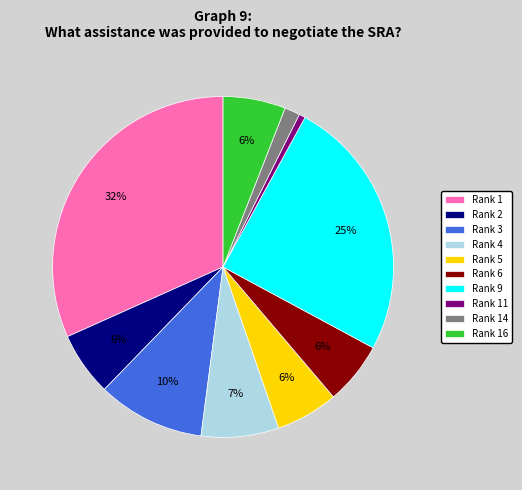

Combined, do Rank 2 and Rank 16 account for over 50%?

No